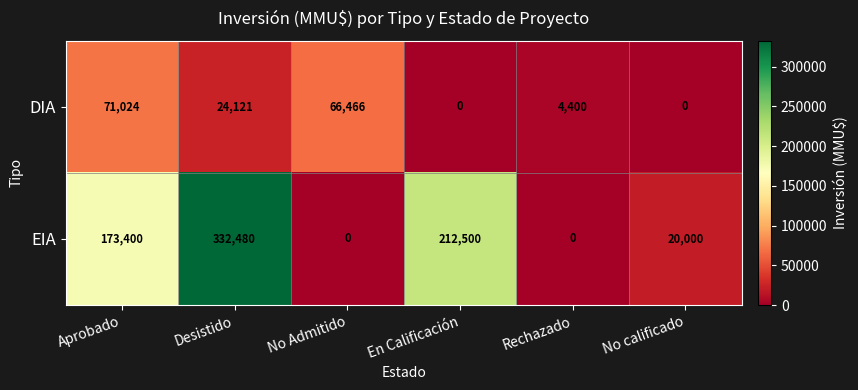

What is the average value of the EIA series?

123063